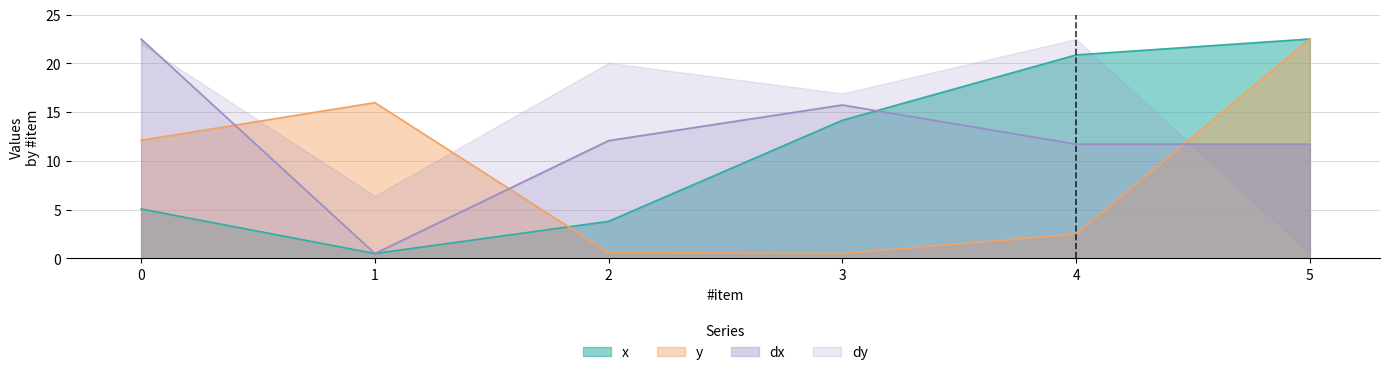

Is the value of x at 1 greater than the value of dx at 4?

No